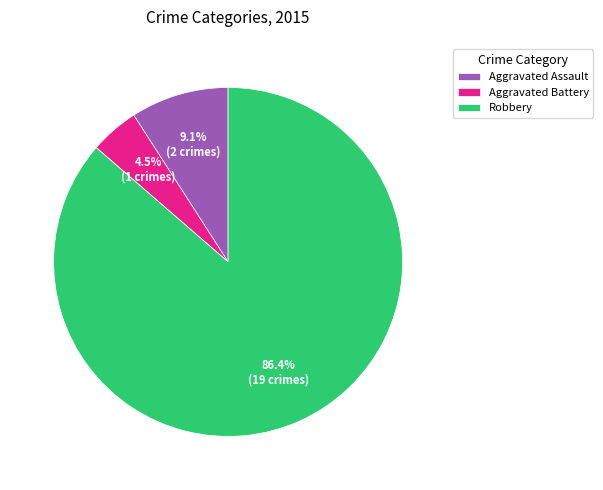

What portion of the pie excludes Aggravated Assault?

90.9%